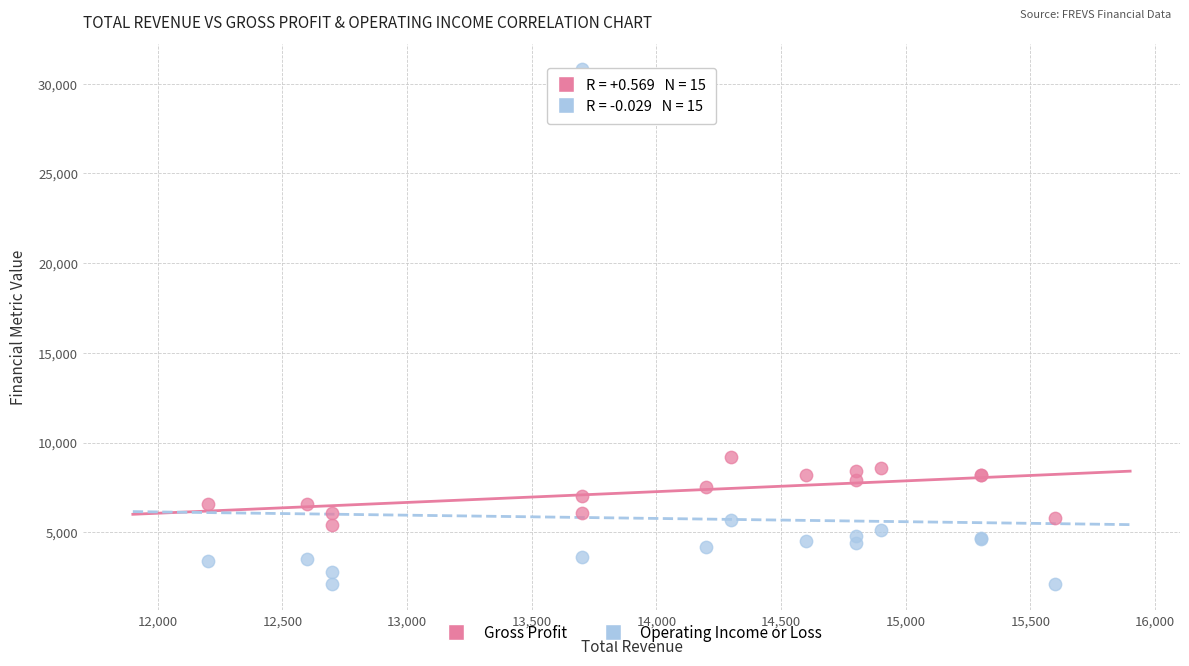

Across all series, what Y value is closest to 16450?

9200